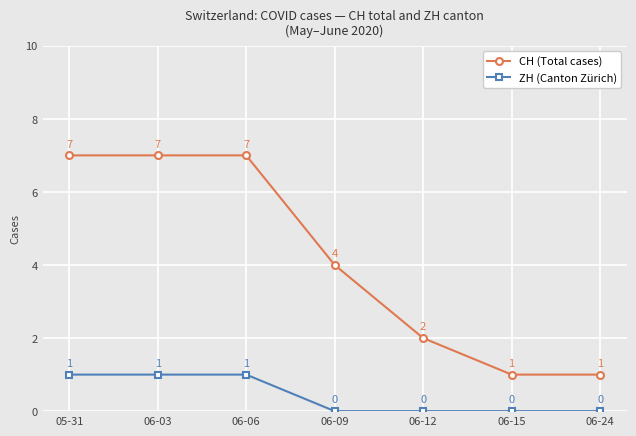

At how many categories does at least one series exceed 3?

4